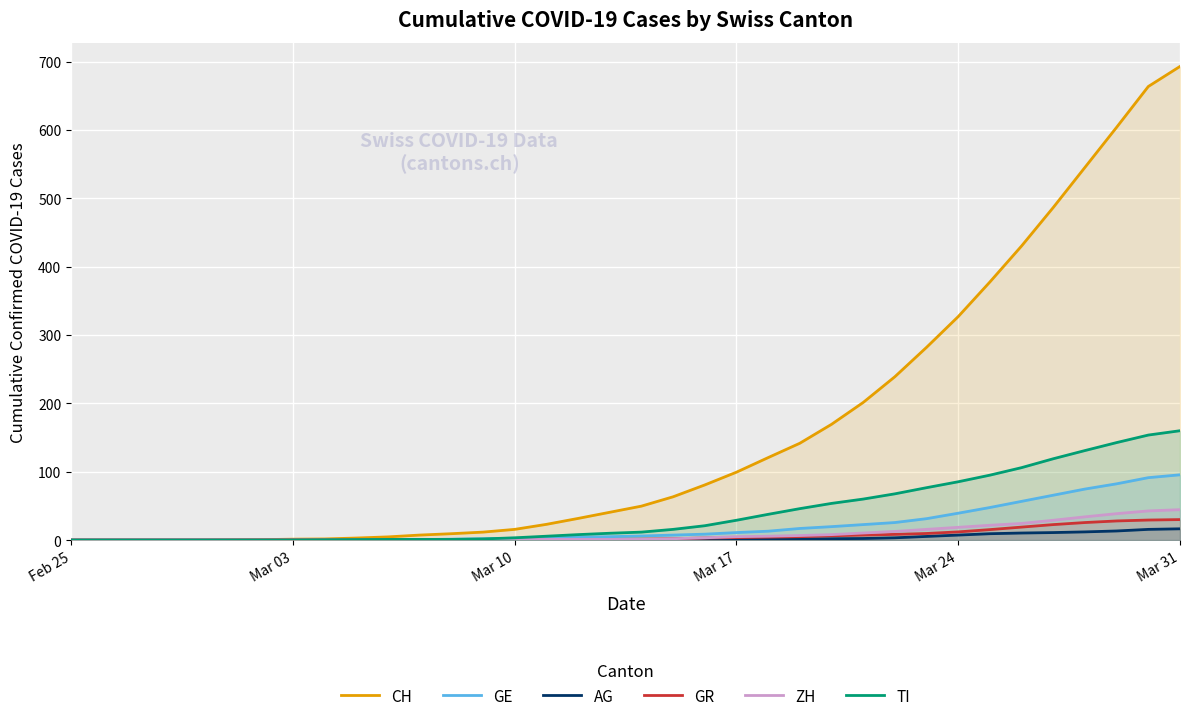

True or false: GR and TI cross at least once.

False